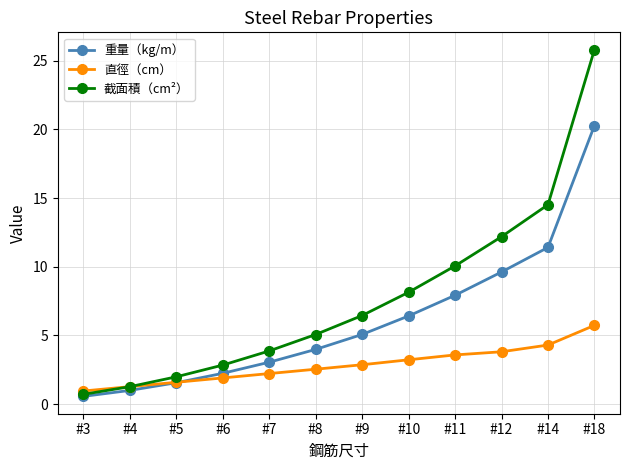

What is the total value across all series at #11?

21.6